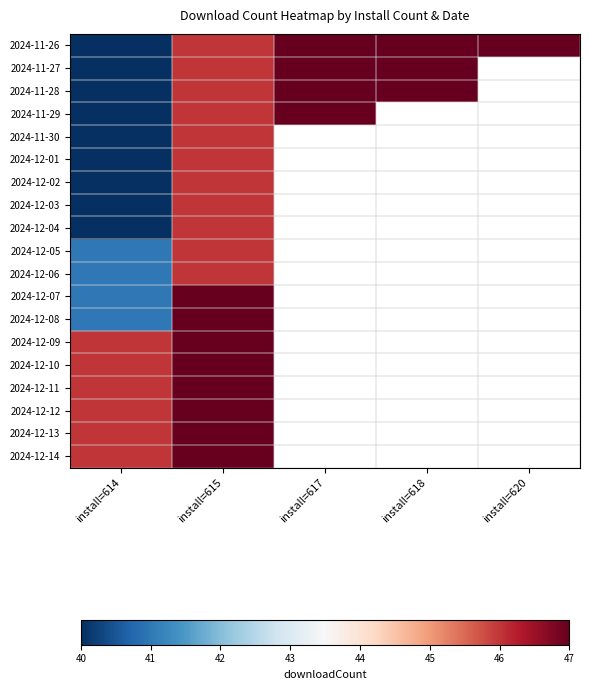

What is the minimum value shown in the chart?

40.0